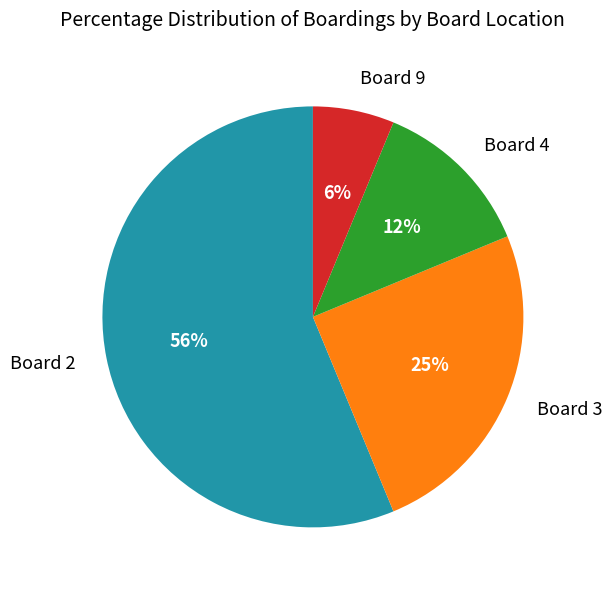

Do Board 9 and Board 3 together represent more than half of the pie?

No